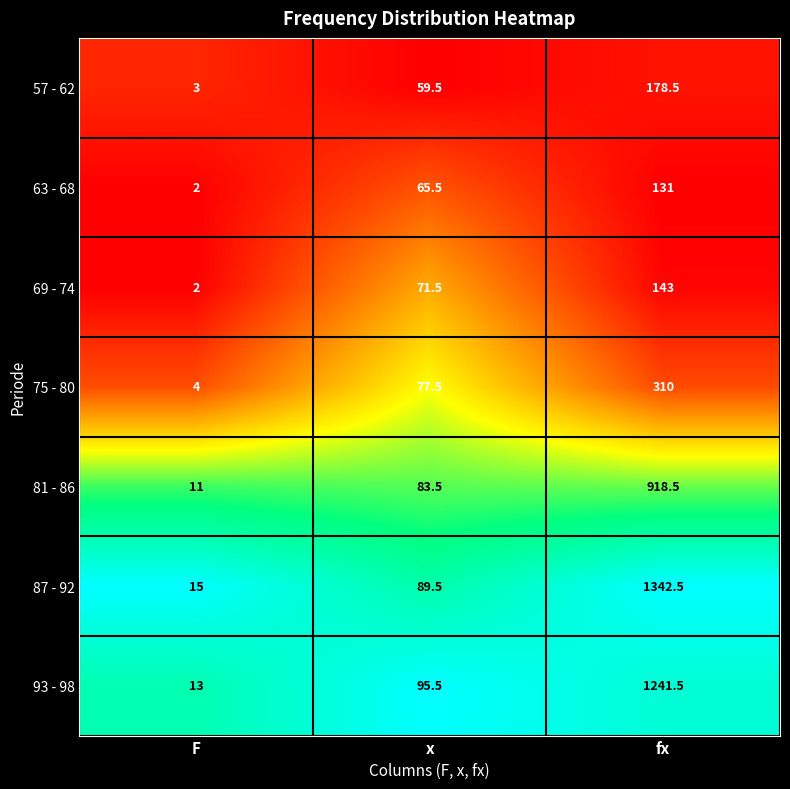

The 57 - 62 series shows 271.2 at fx. True or false?

False